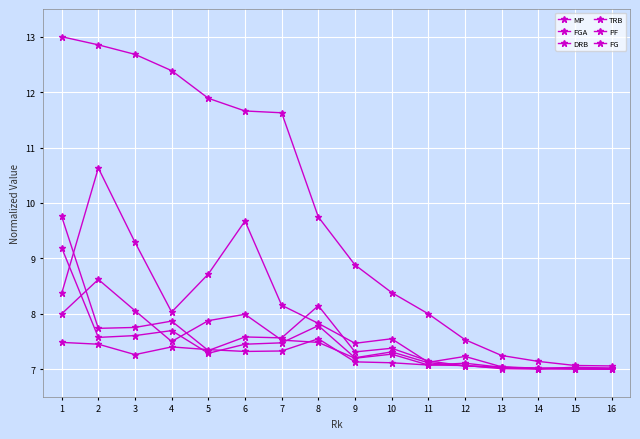

How many distinct data groups are displayed?

6